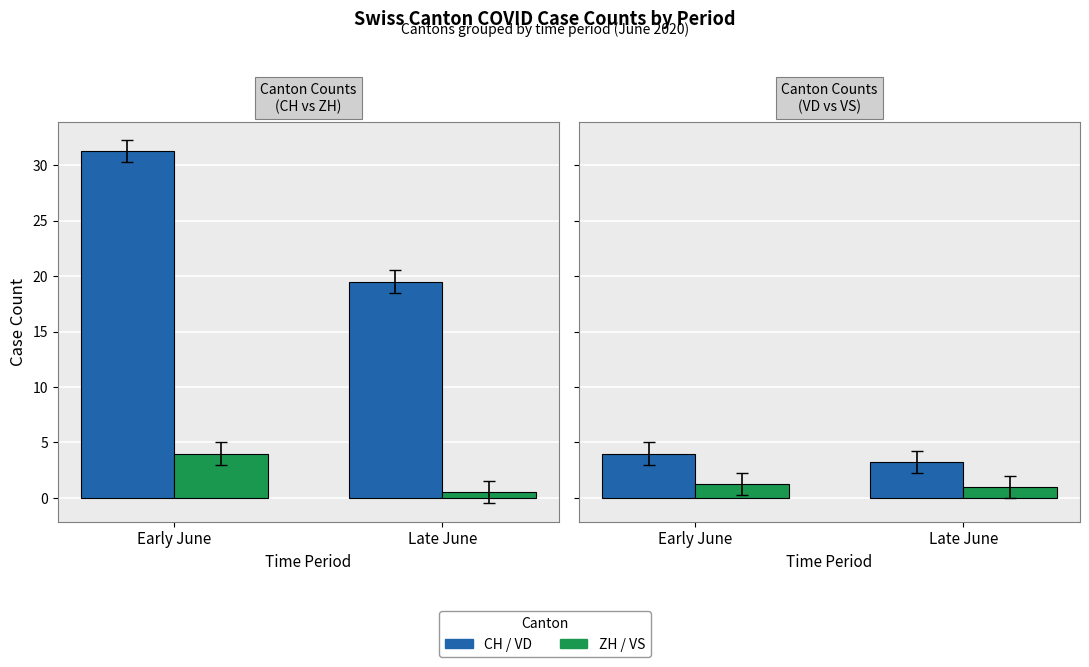

What is the sum of the CH / VD (Larger Canton) values at Late June and Early June?

7.2